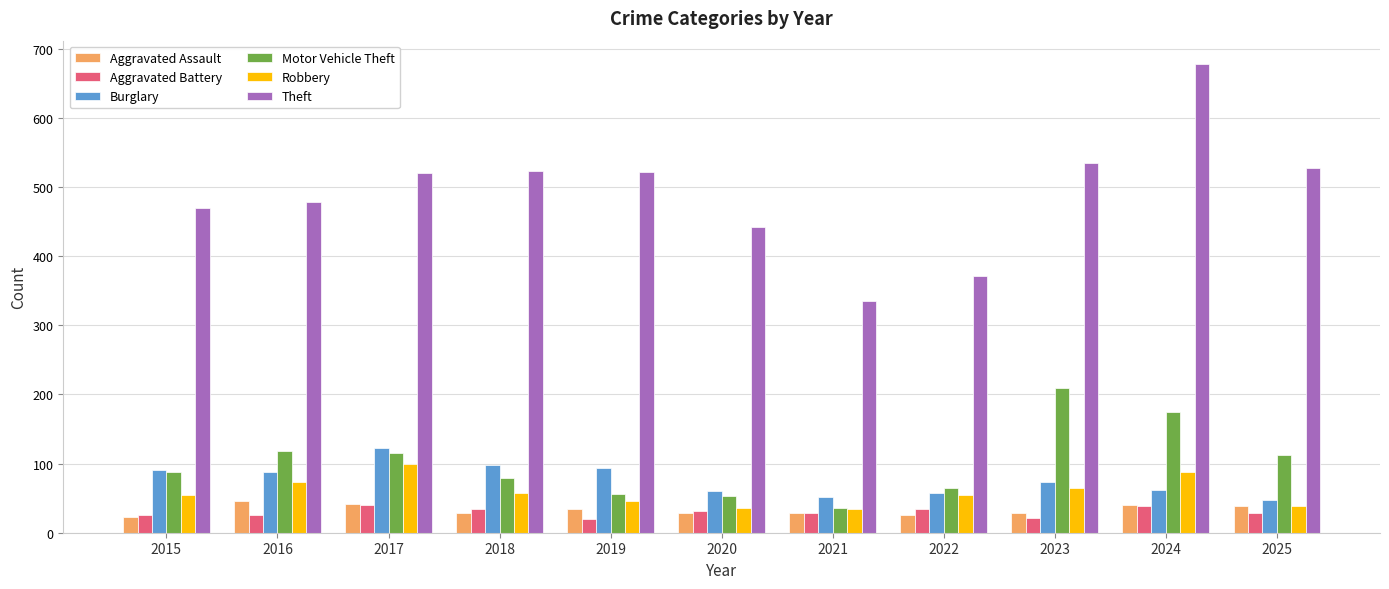

At which category is the sum across all series the highest?

2024